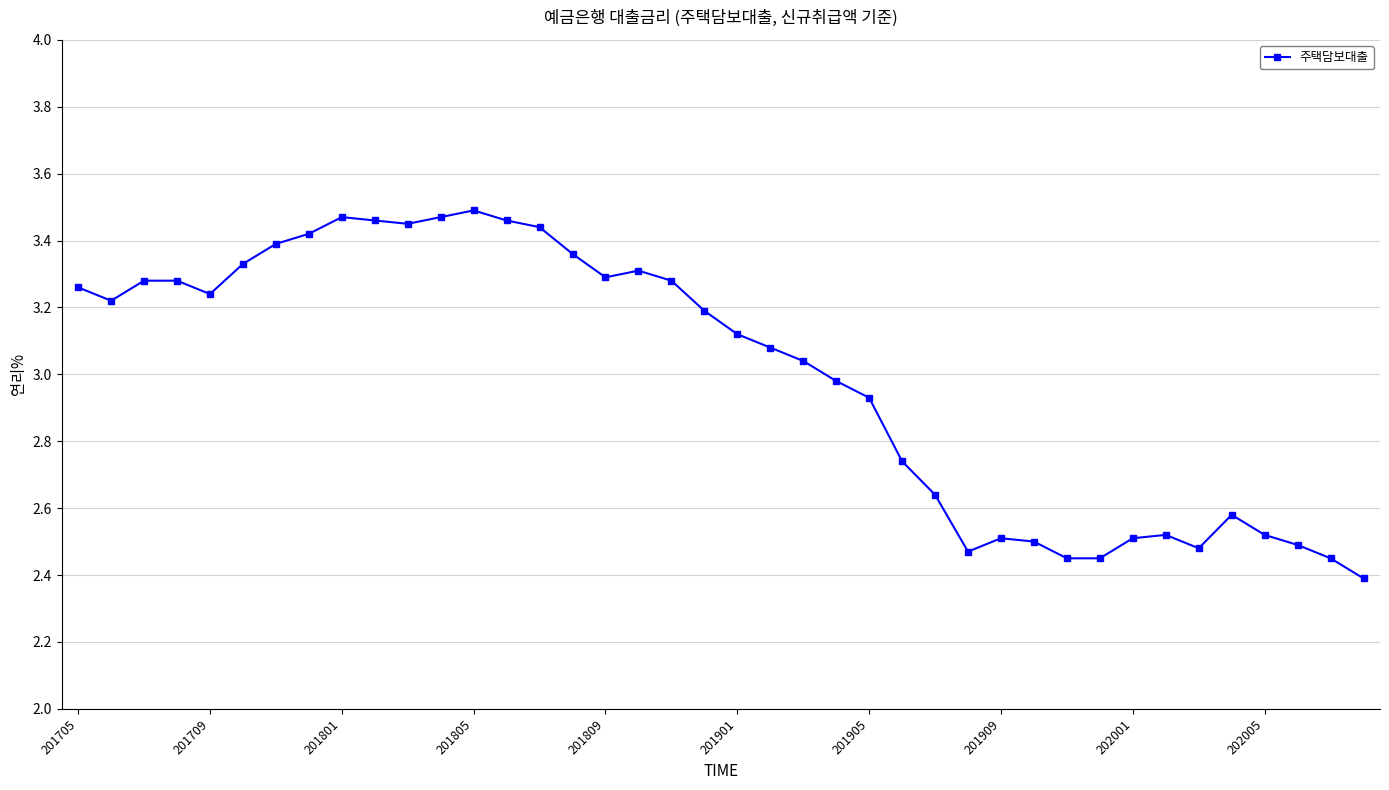

What is the difference between the maximum and minimum values?

1.1